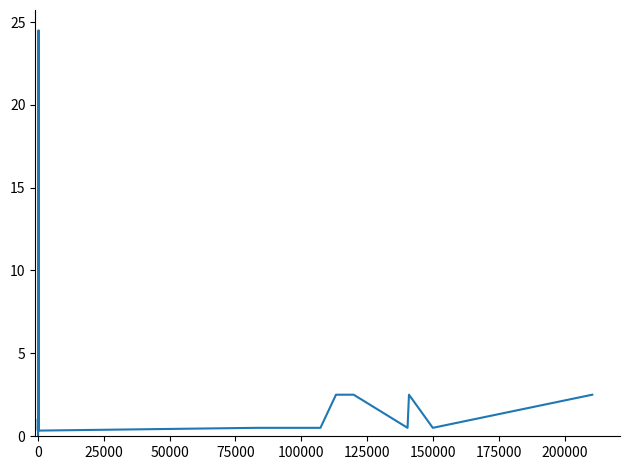

What is the maximum value shown in the chart?

24.5